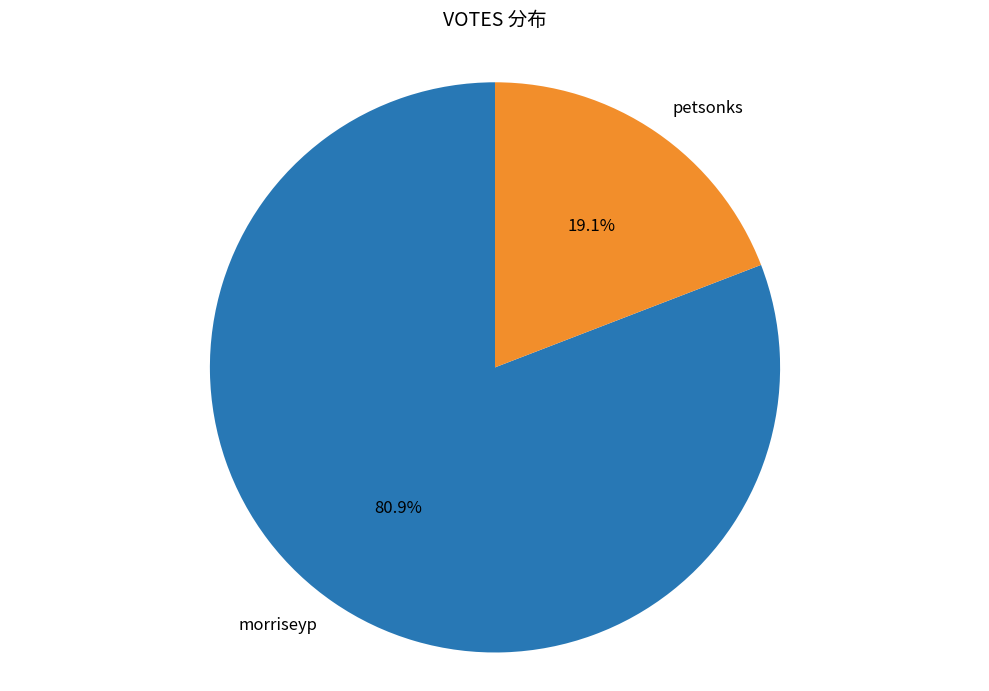

What is the smallest slice in the pie chart?

petsonks